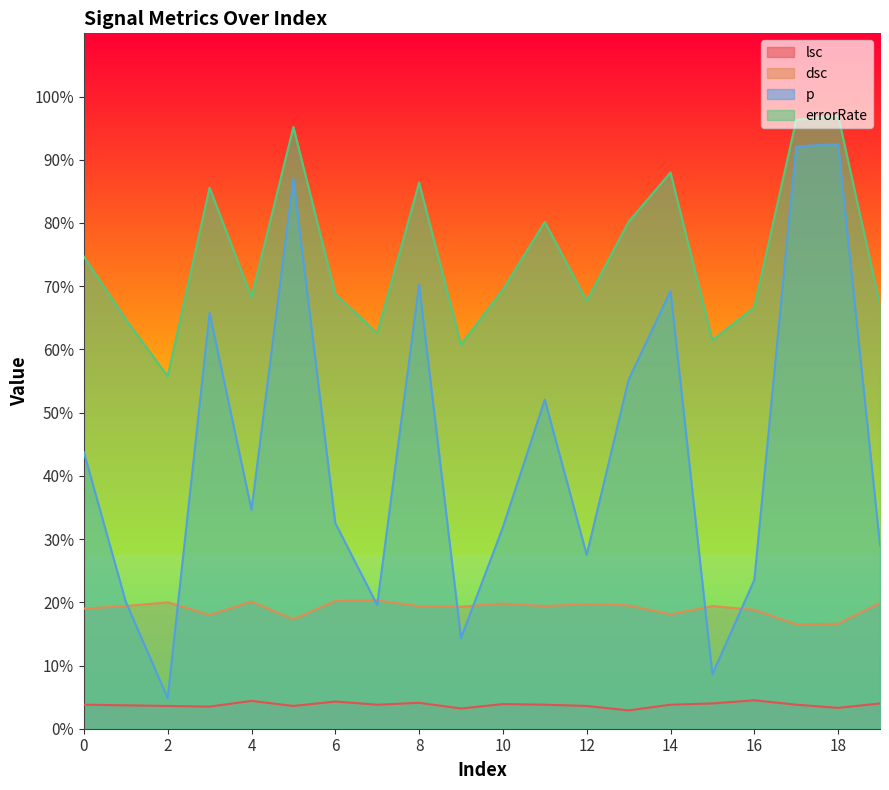

Is it true that dsc equals 0.2 at 14?

True